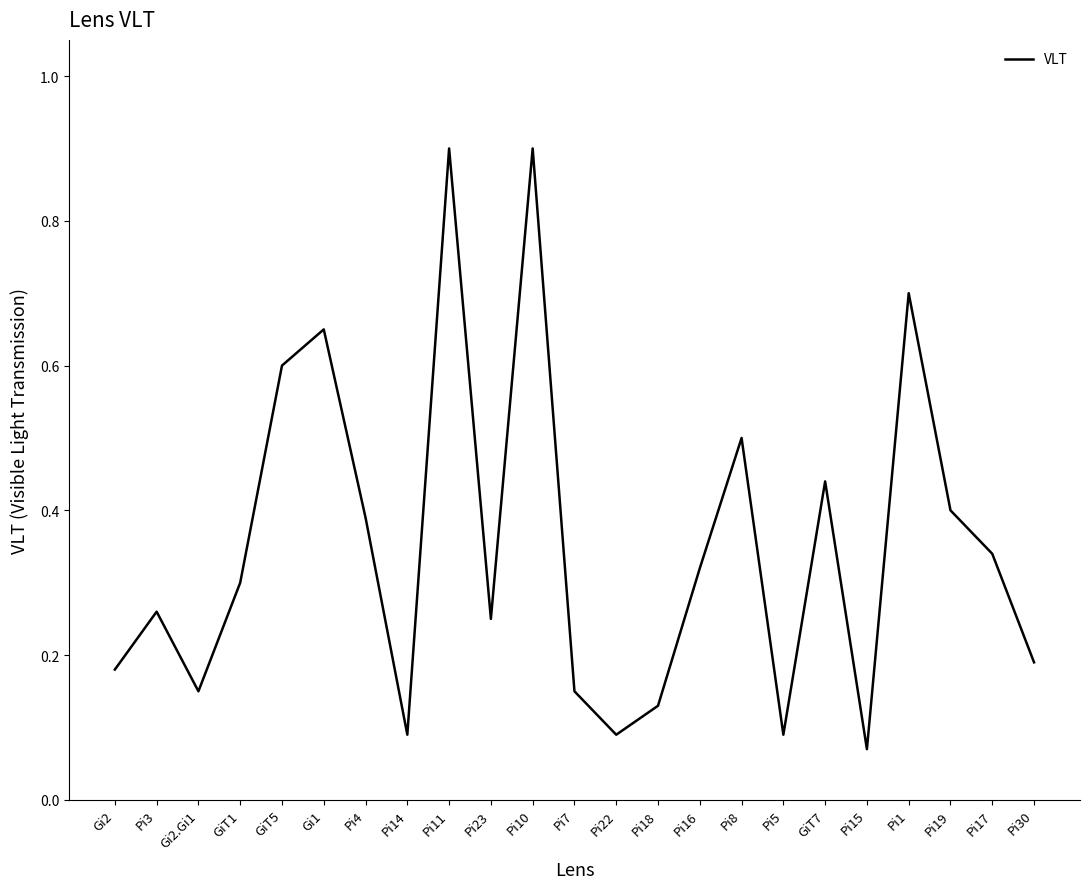

How many lines are shown in the chart?

1